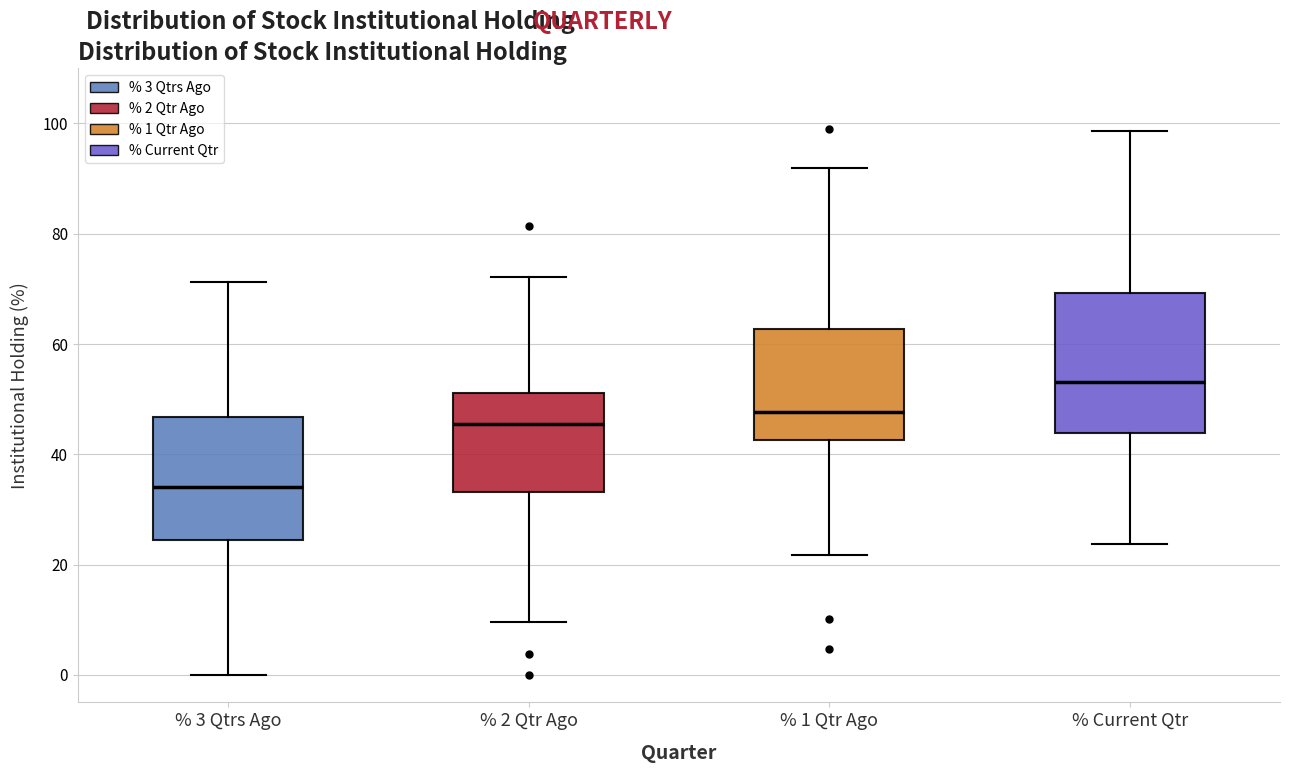

Reading left to right, transcribe this box plot: for each box, give where its median line is, the range the box spans, and where its two whiskers end, as read against the y-axis. The values are not printed on the chart, so give them approximately, as read against the axis.

% 3 Qtrs Ago: median 34, box 24 to 46, whiskers 0 to 72
% 2 Qtr Ago: median 46, box 34 to 52, whiskers 10 to 72
% 1 Qtr Ago: median 48, box 42 to 62, whiskers 22 to 92
% Current Qtr: median 54, box 44 to 70, whiskers 24 to 98